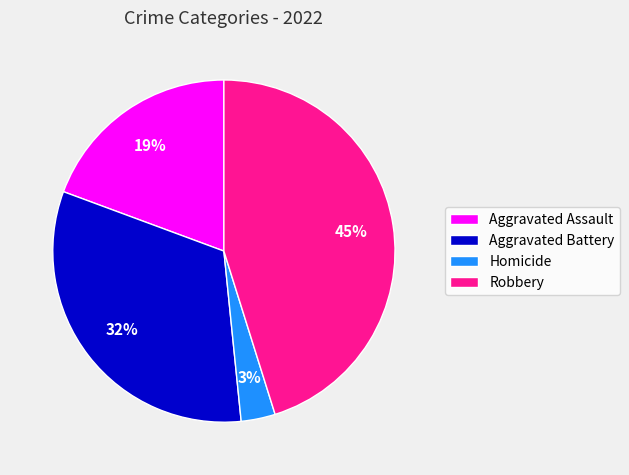

Do Robbery and Homicide together represent more than half of the pie?

No